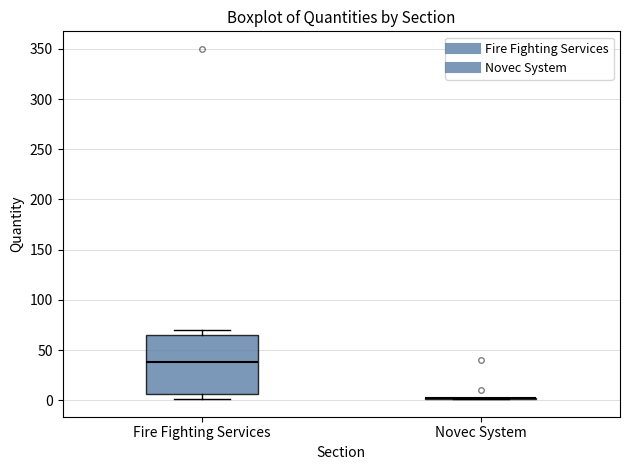

Comparing the boxes themselves (not the whiskers), which one is the tallest?

Fire Fighting Services